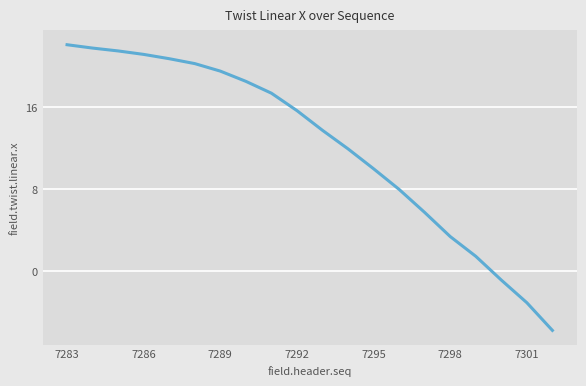

True or false: there are more than 0 points higher than both neighbors.

False